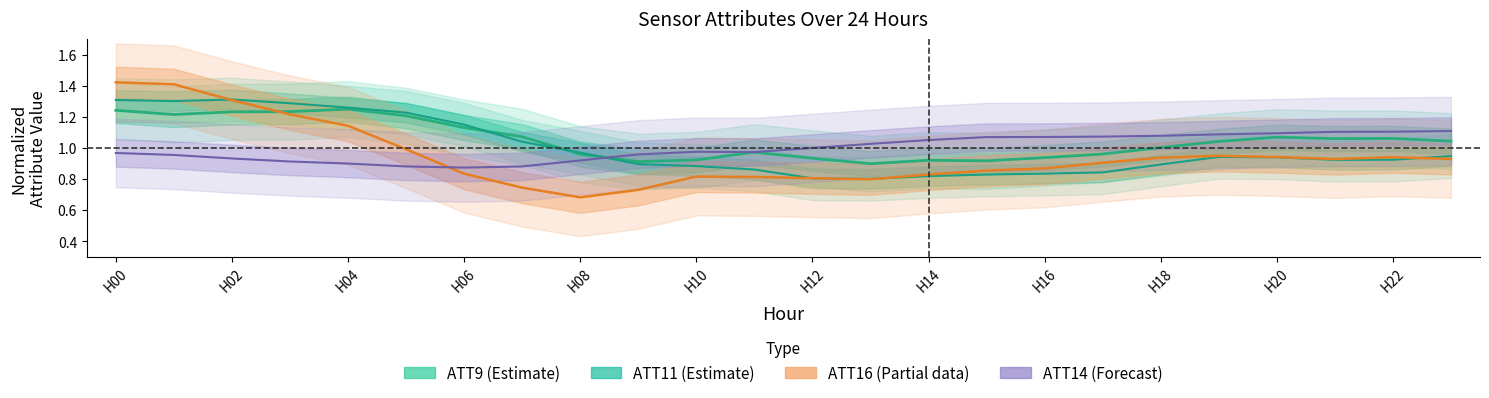

How many distinct data groups are displayed?

4